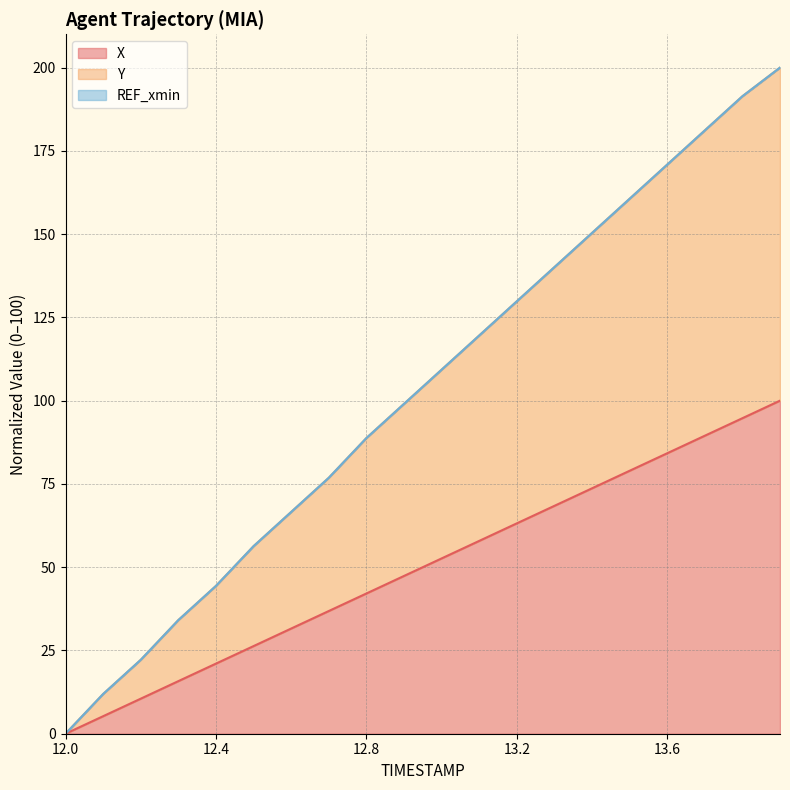

True or false: REF_xmin (line) has a value of 208.9 at 14.

False